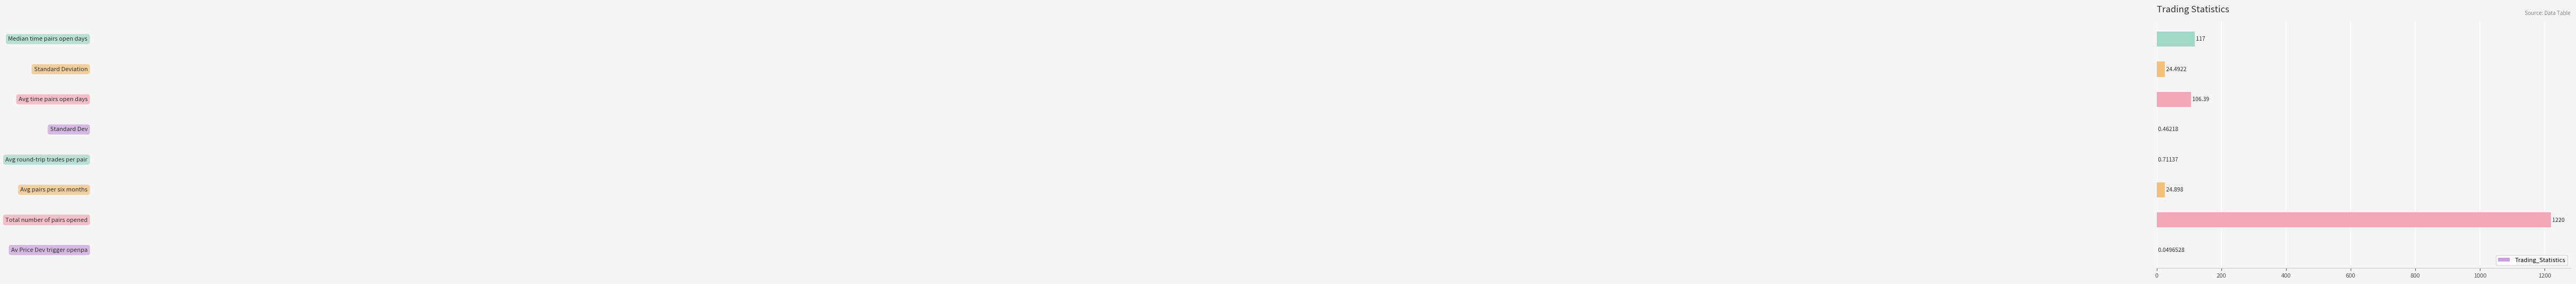

What is the sum of all values?

1494.0